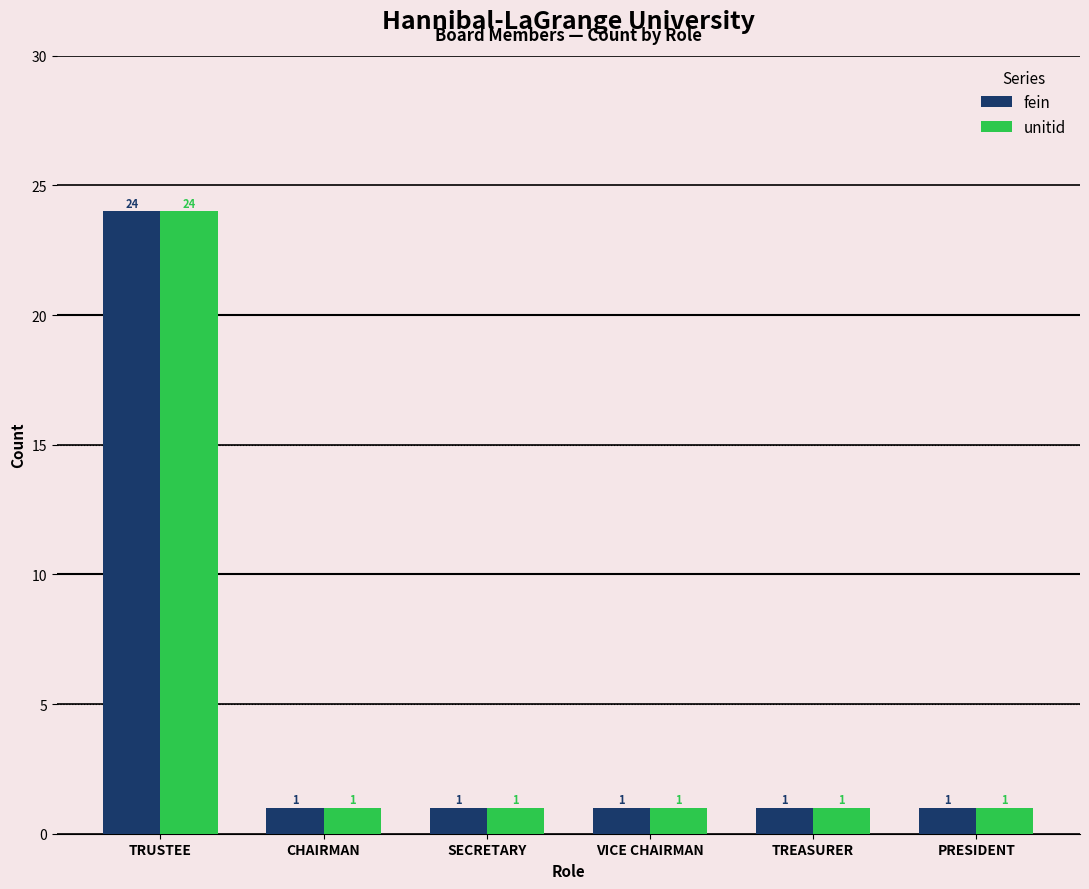

What position from the left is TRUSTEE?

1